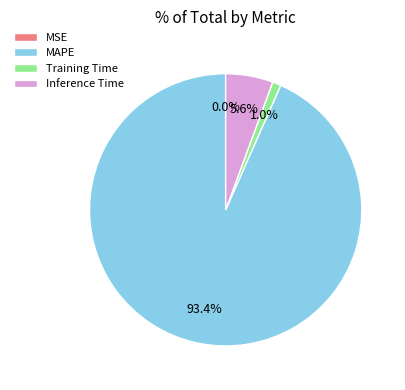

Which has a higher value, Training Time or Inference Time?

Inference Time